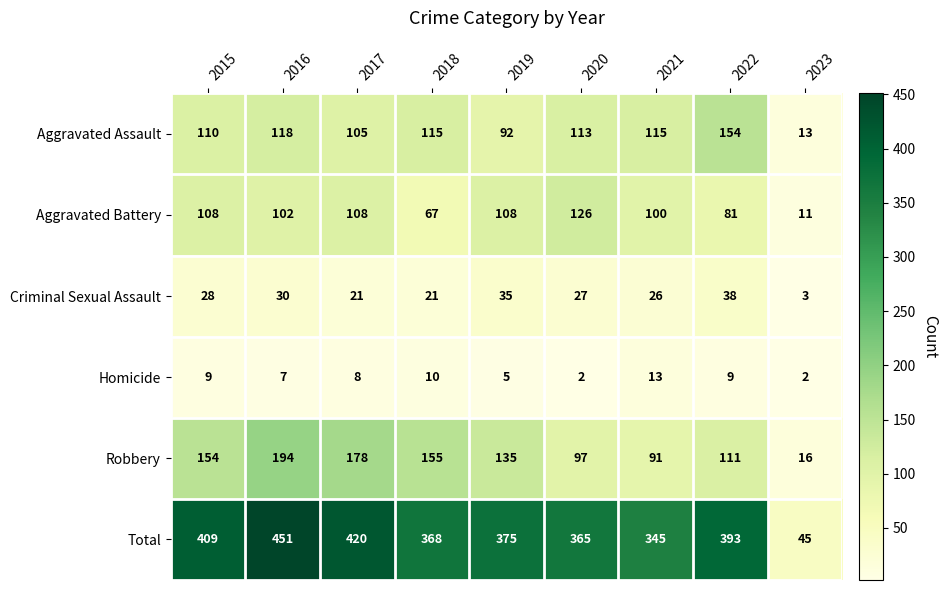

Between 2016 and 2021, which series saw the biggest shift?

Total